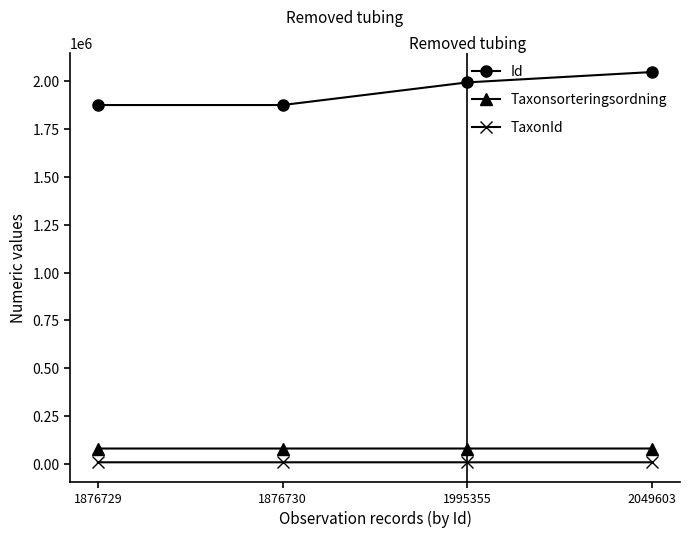

What are all the series names shown in the legend?

Id, Taxonsorteringsordning, TaxonId